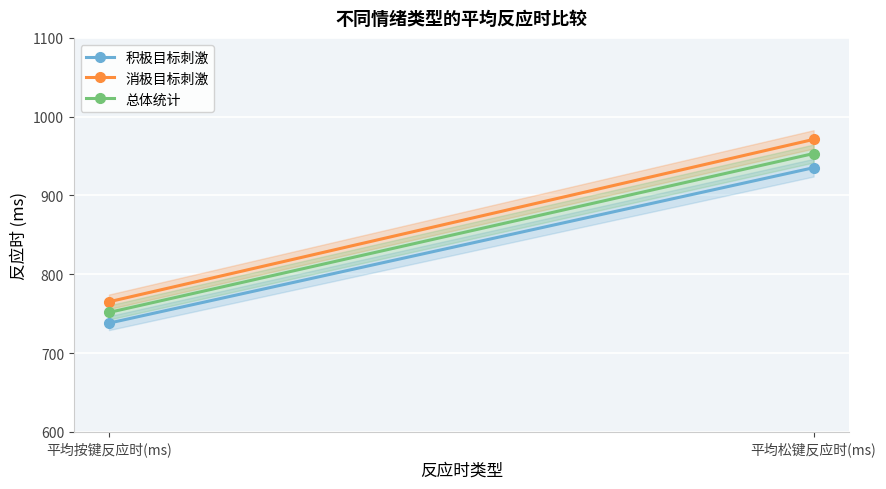

What is the value of the 积极目标刺激 point at the 1st from the left?

738.0